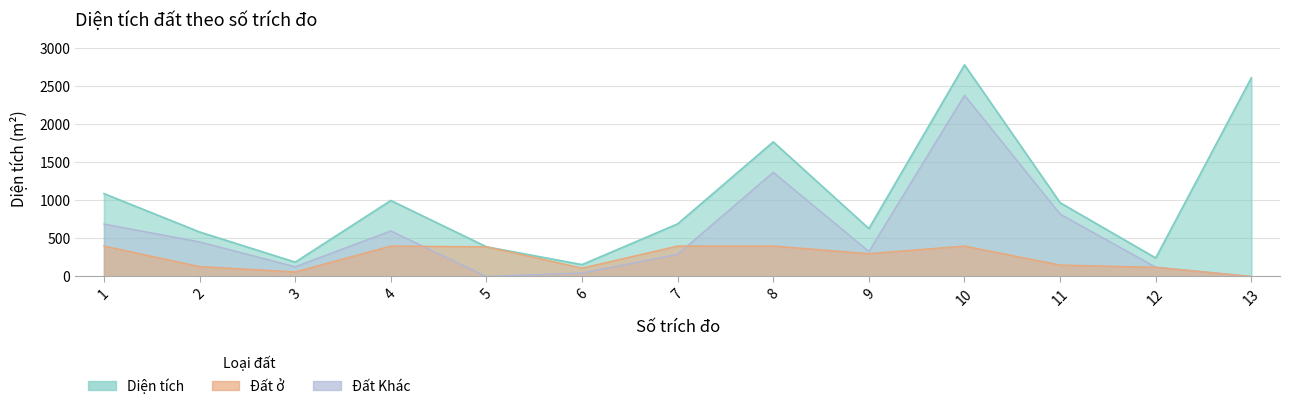

Which category has the lowest value across all series?

13